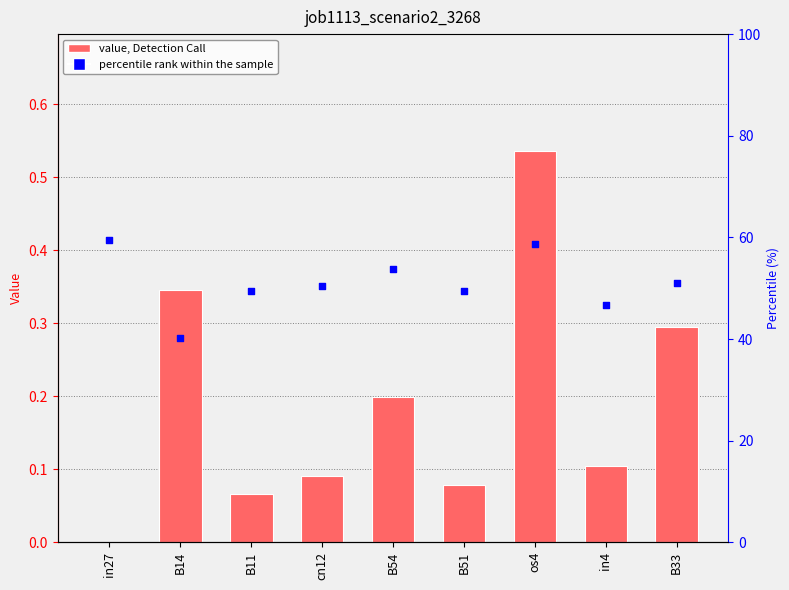

At which category is the sum across all series the highest?

in27